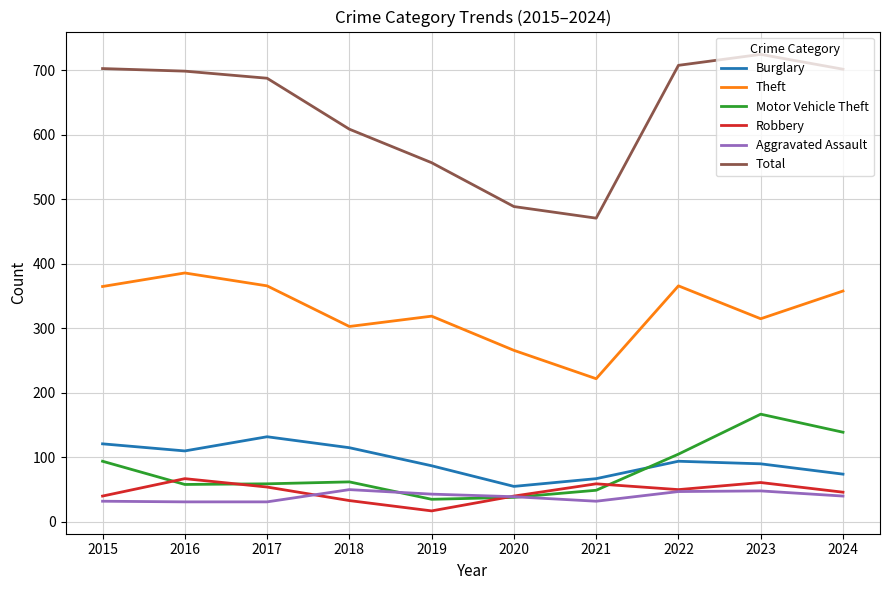

Which series has the largest total across all categories?

Total